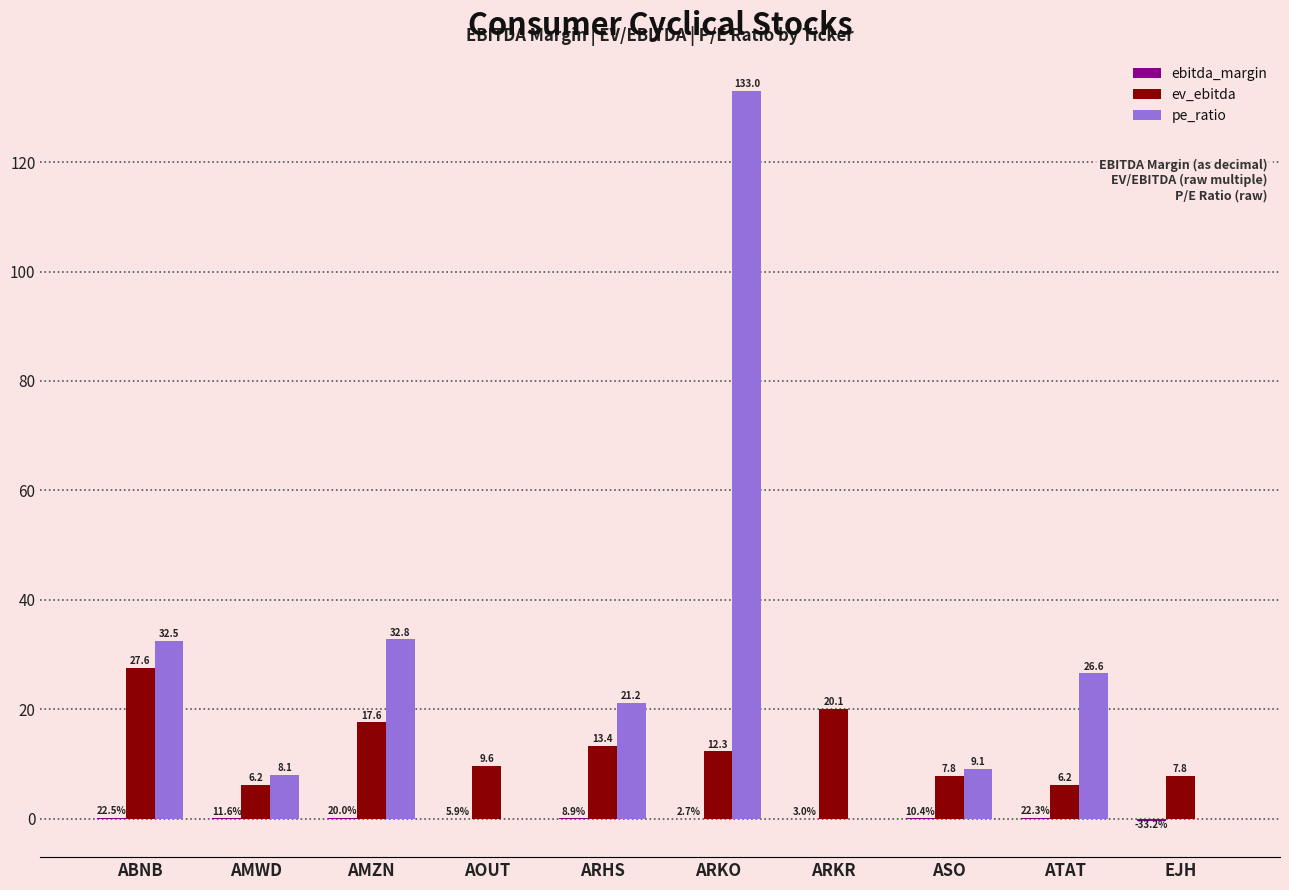

What is the total value across all series at AOUT?

9.7